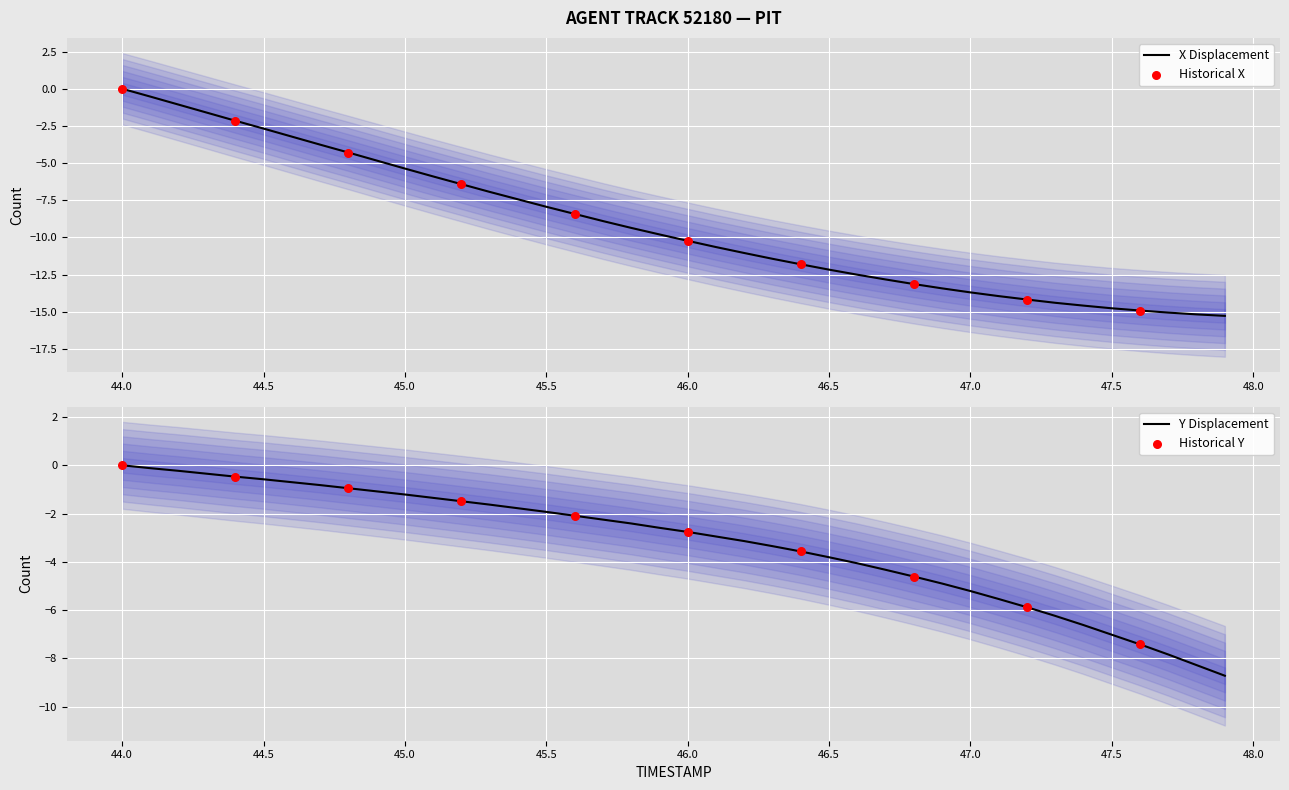

At which category is the sum across all series the highest?

44.0